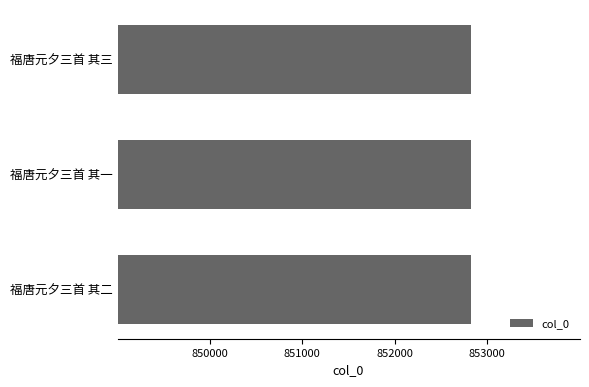

What is the sum of all values?

2558469